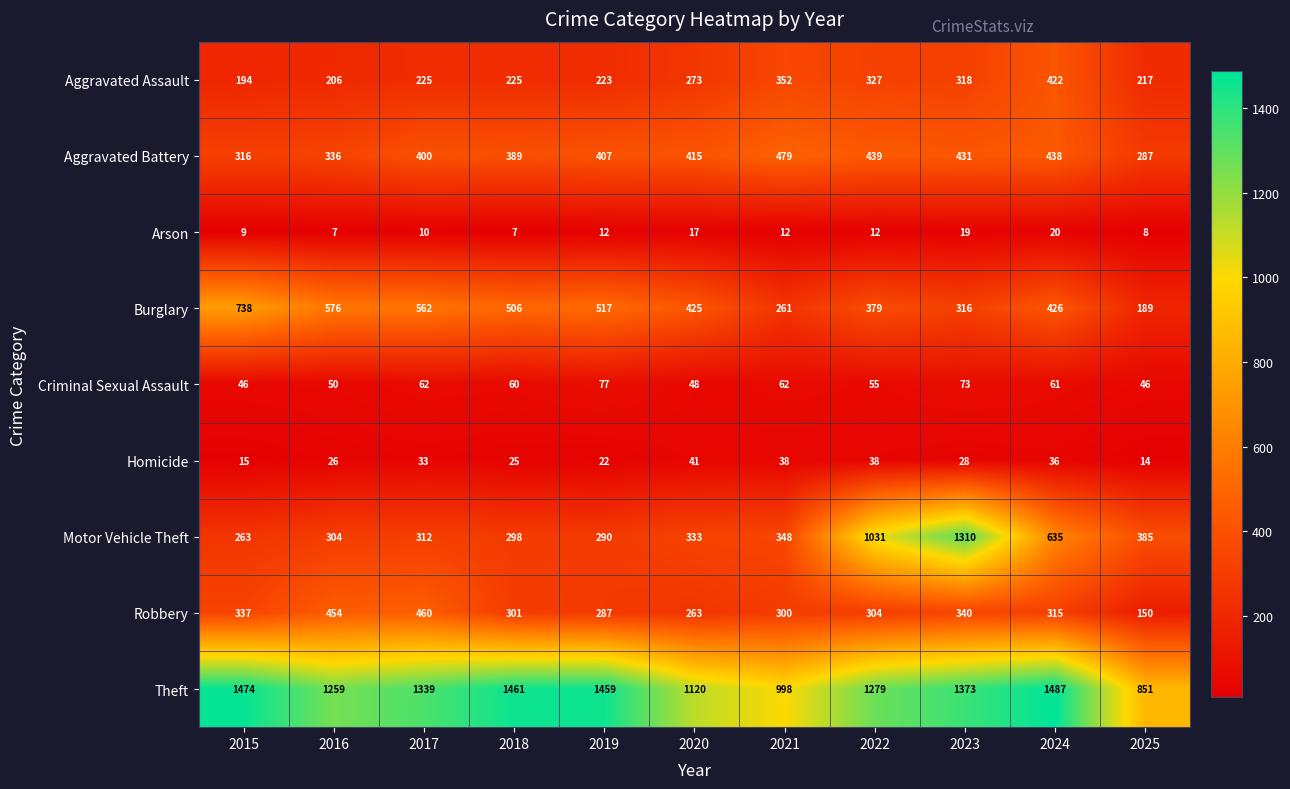

Which series changed the most between 2016 and 2020?

Robbery